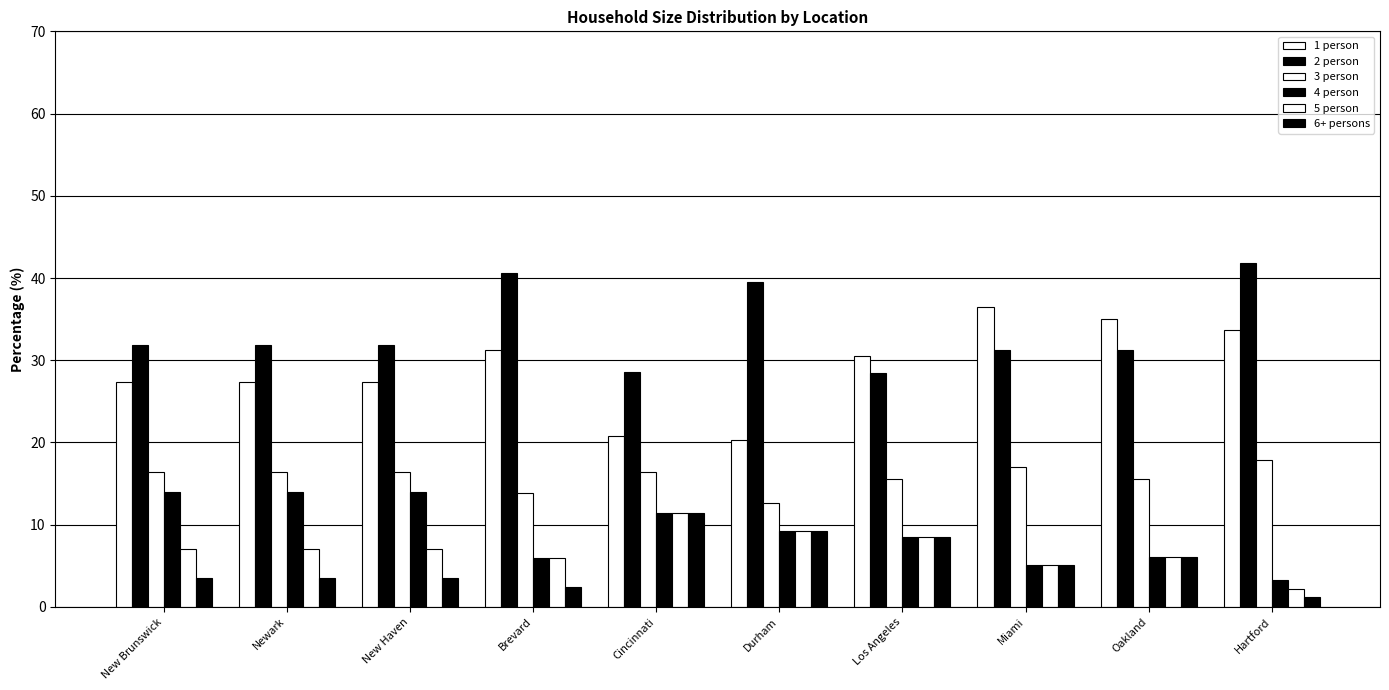

What is the smallest value displayed?

1.2